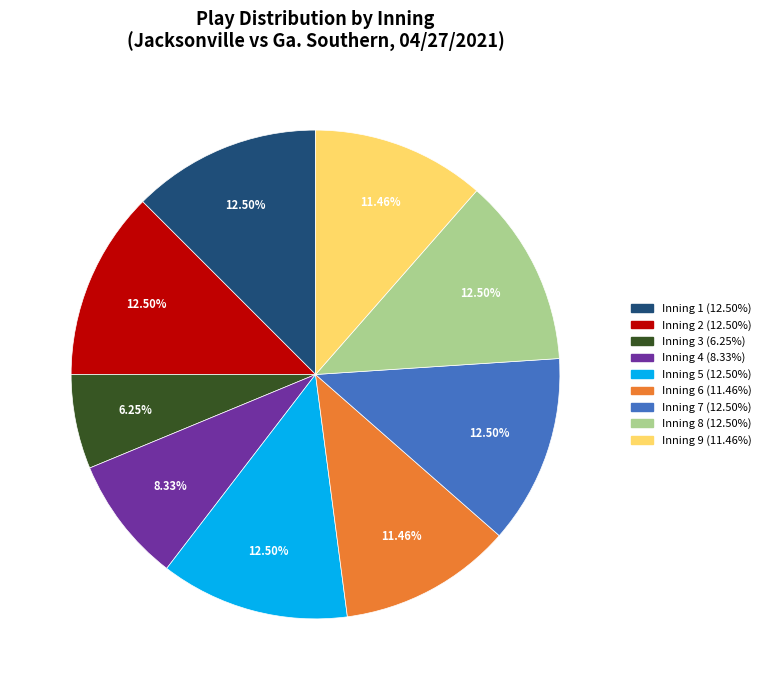

How many slices are in this pie chart?

9